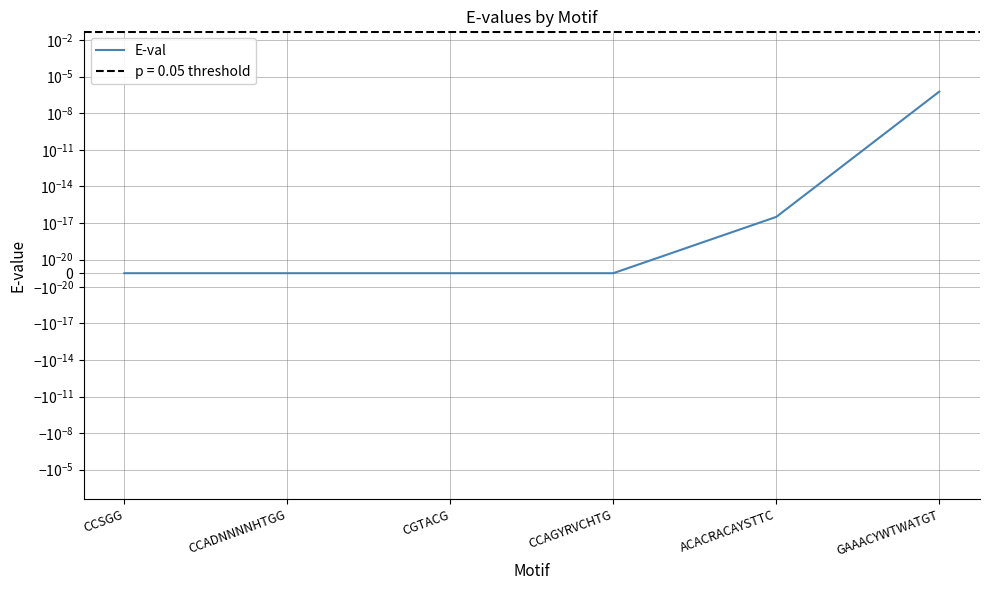

The chart shows a value of 0.0 at CCSGG. True or false?

True